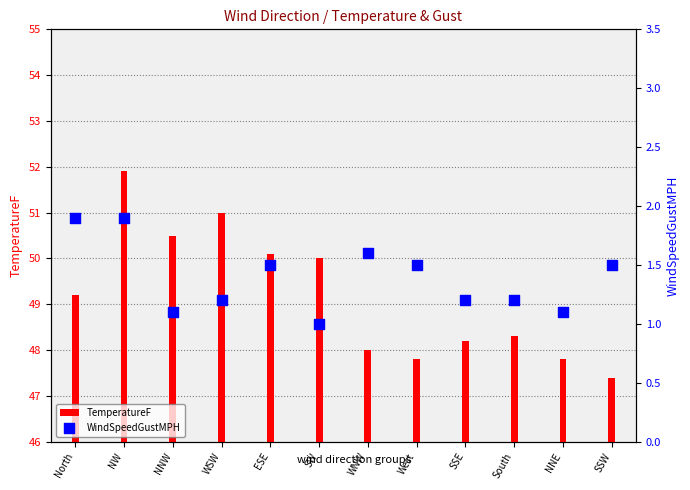

What is the total value across all series at NNE?

48.9